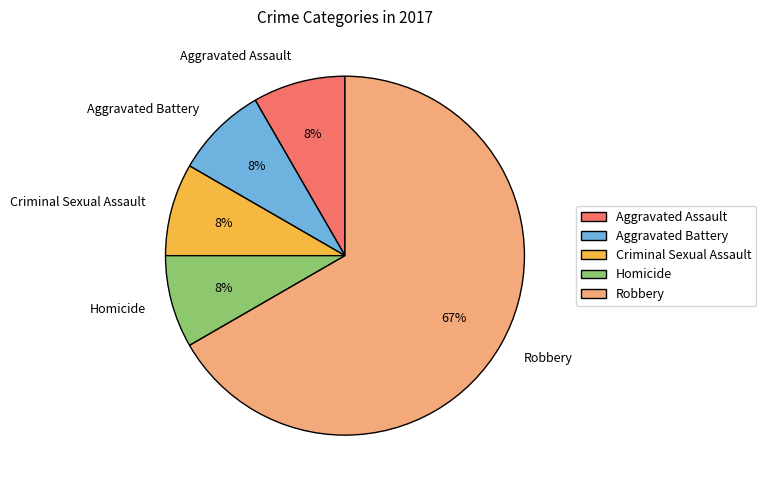

What is the majority slice?

Robbery